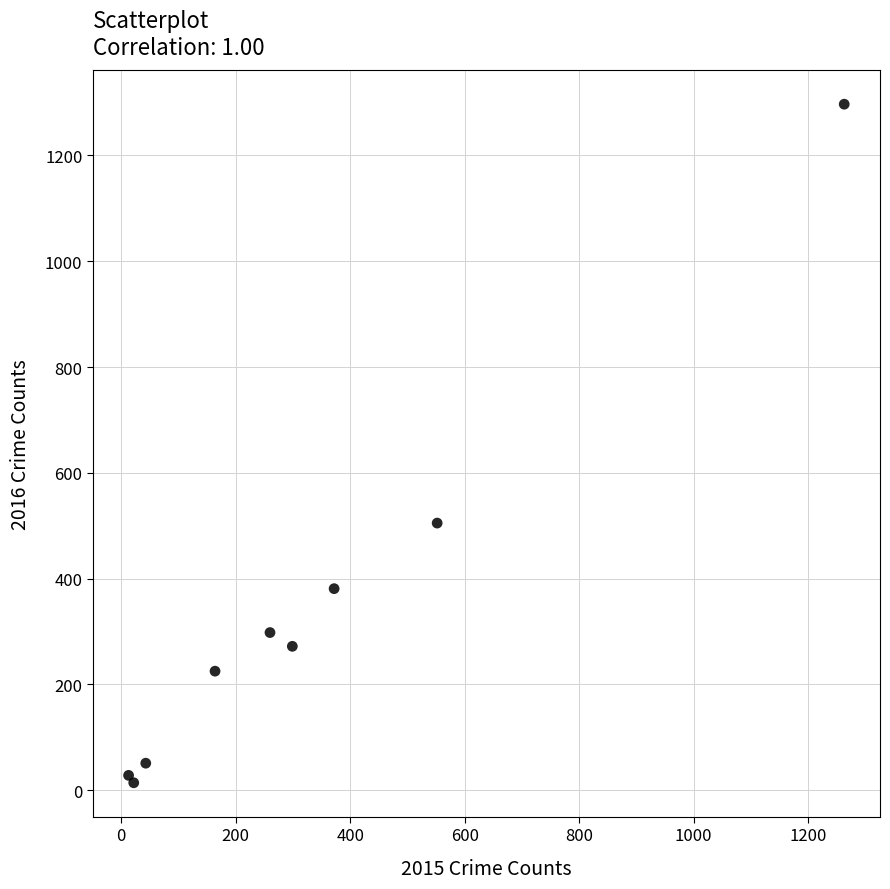

What Y value in the scatter plot is closest to 655?

505